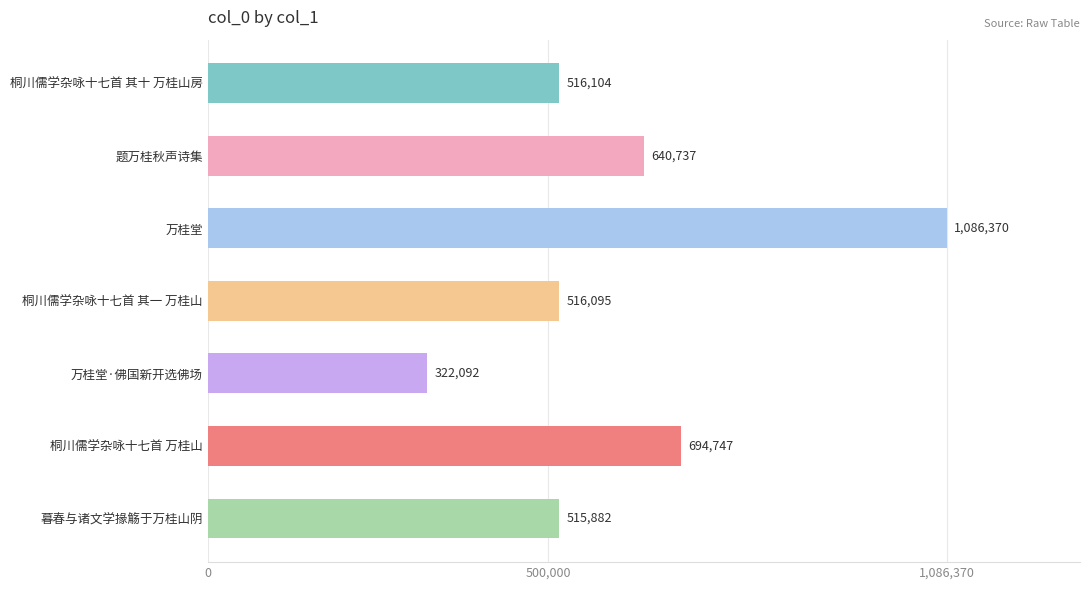

Rank the categories by value from lowest to highest.

万桂堂·佛国新开选佛场, 暮春与诸文学掾觞于万桂山阴, 桐川儒学杂咏十七首 其一 万桂山, 桐川儒学杂咏十七首 其十 万桂山房, 题万桂秋声诗集, 桐川儒学杂咏十七首 万桂山, 万桂堂